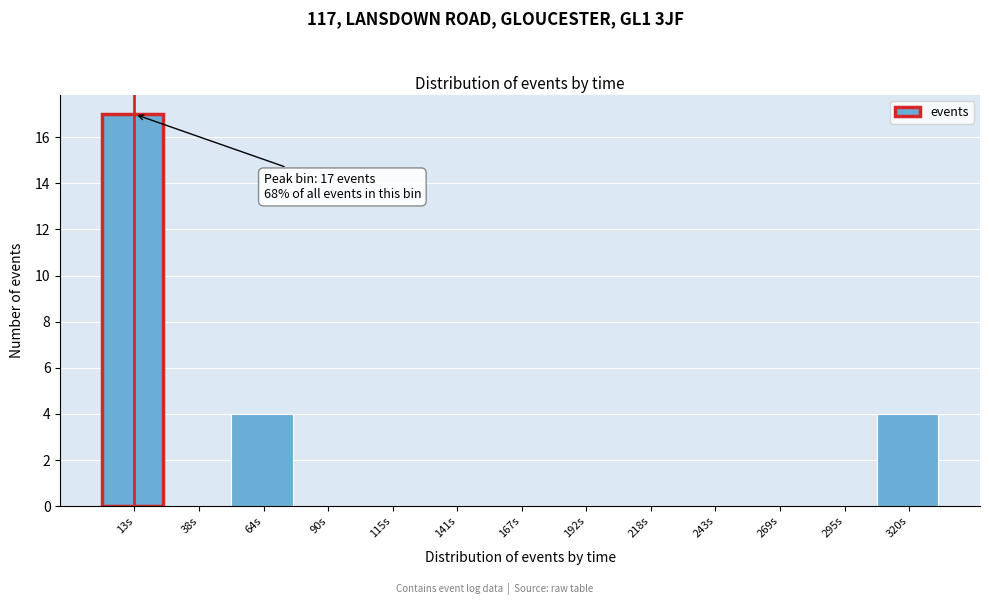

Which range on the x-axis has the tallest bar?

0 to 25